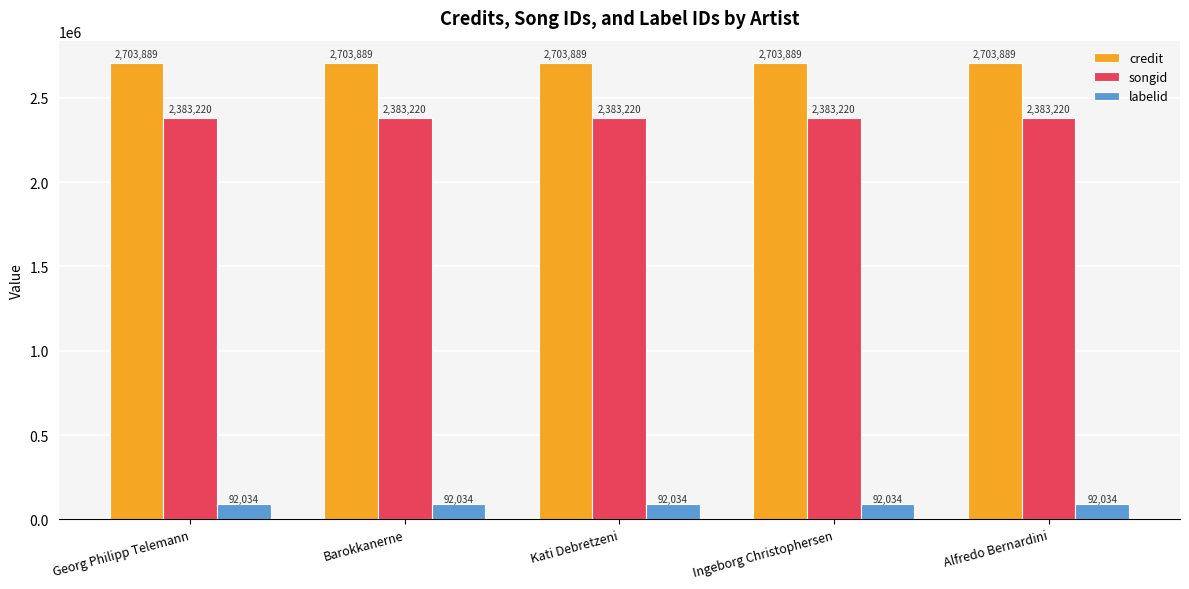

What is the difference between the highest and lowest values at Barokkanerne?

2611855